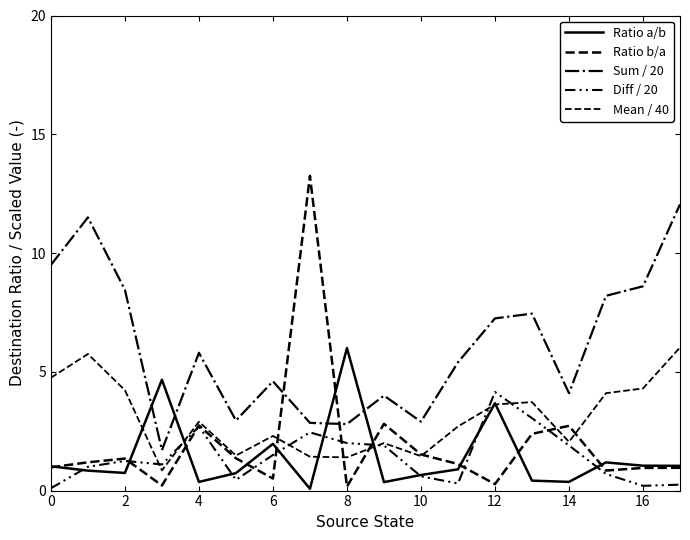

Does the chart display data point markers on the line(s)?

No